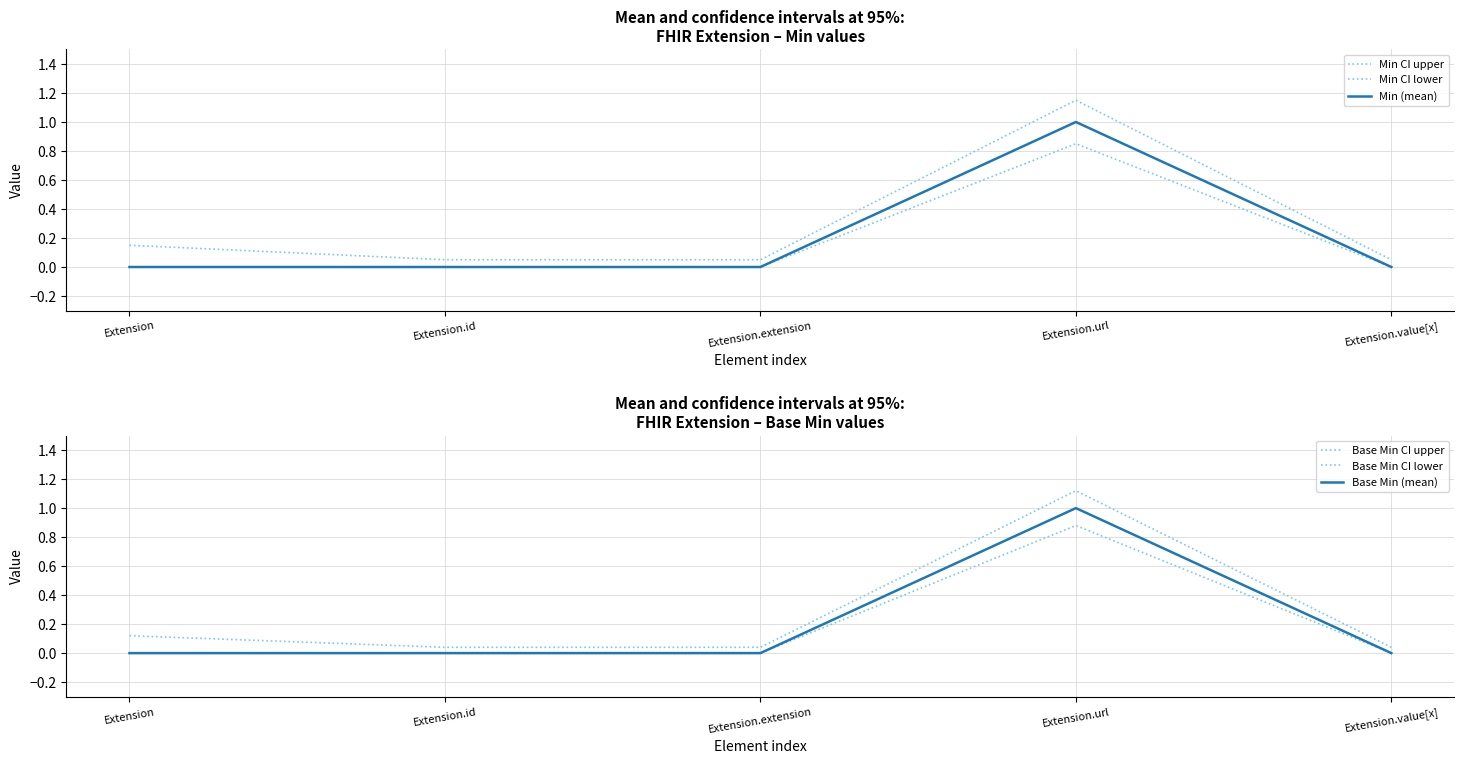

Does the chart display data point markers on the line(s)?

No